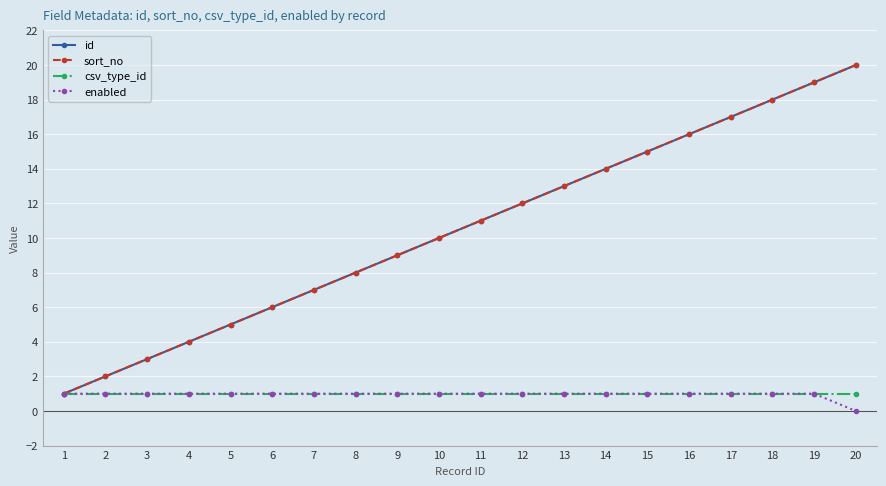

Does the chart have visible grid lines?

Yes